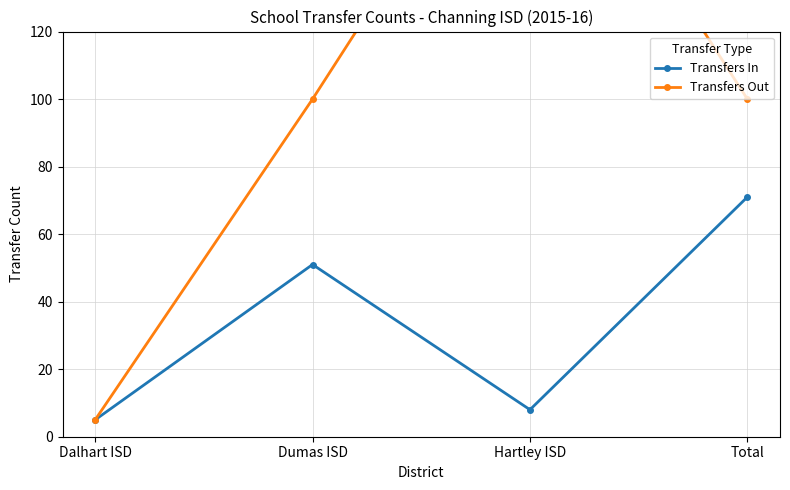

Which series has the largest total across all categories?

Transfers Out